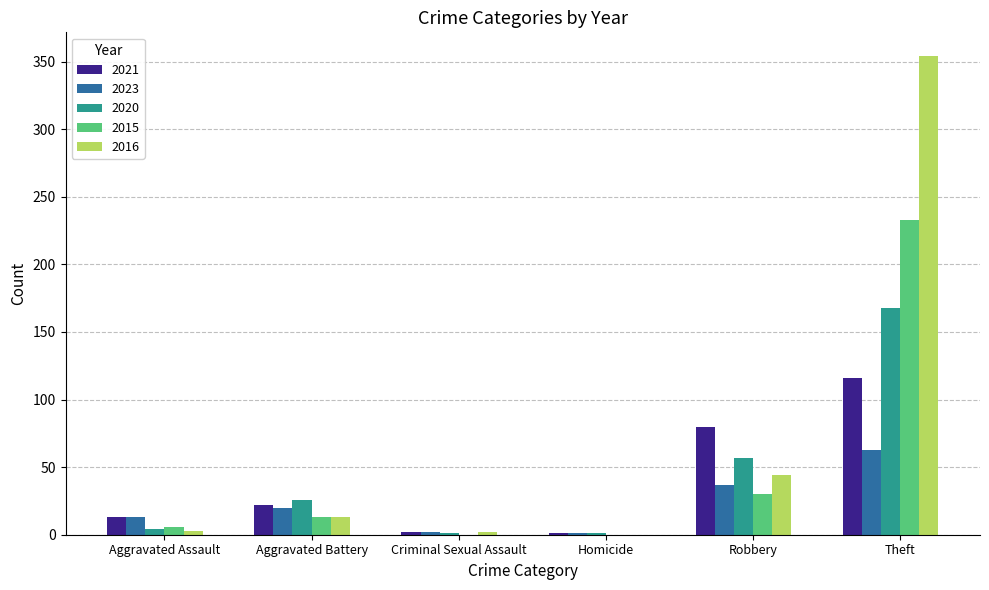

Is the value of 2016 at Robbery greater than the value of 2015 at Aggravated Battery?

Yes